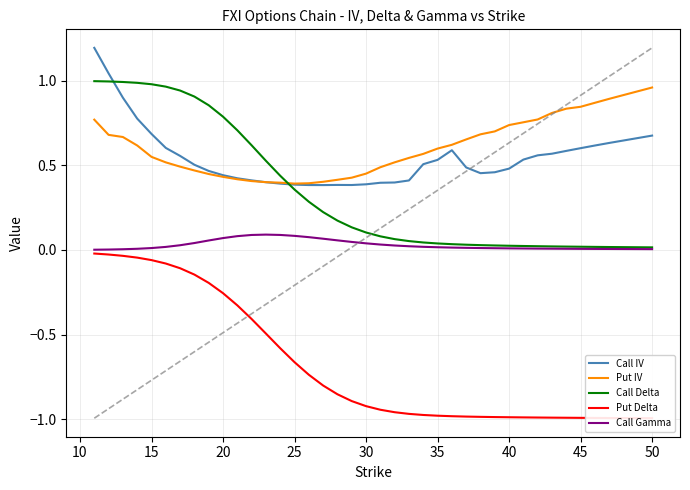

List the series in order of their peak value, lowest first.

Put Delta, Call Gamma, Put IV, Call Delta, Call IV